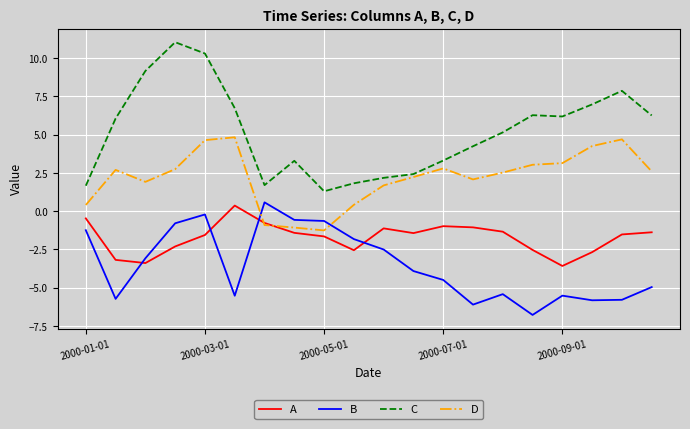

What is the maximum value for C?

11.0